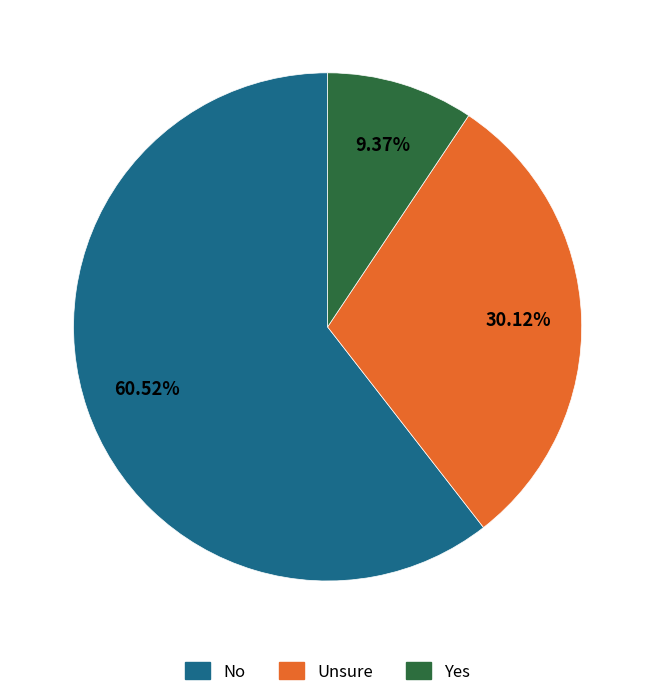

Is there a majority slice in this chart?

Yes